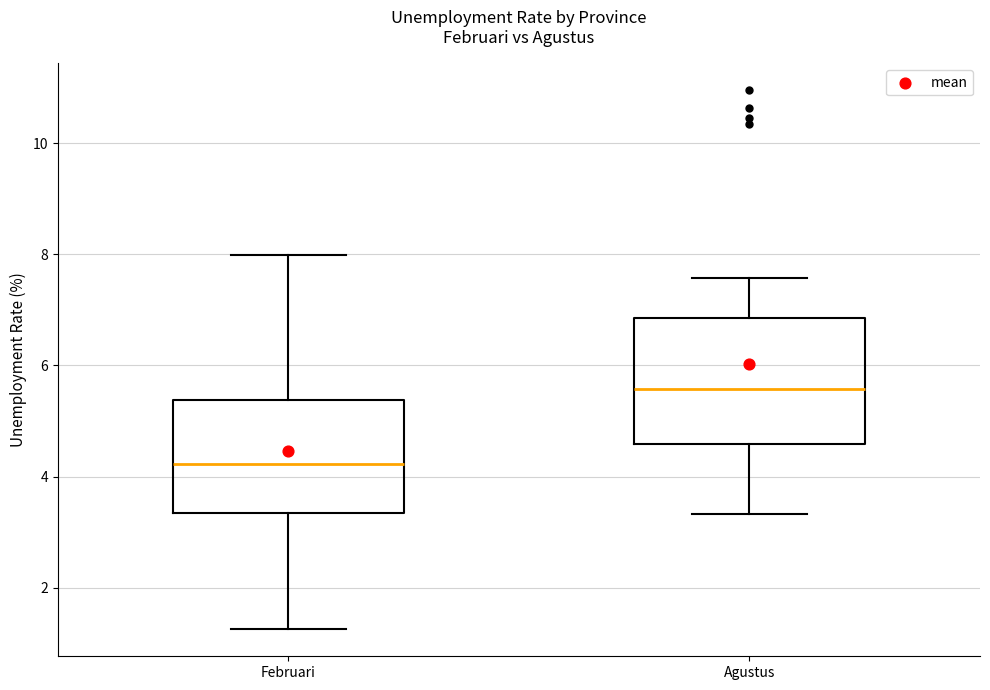

Where is the lower edge of the box for Agustus on the y-axis? The values are not printed on the chart, so give them approximately, as read against the axis.

4.6